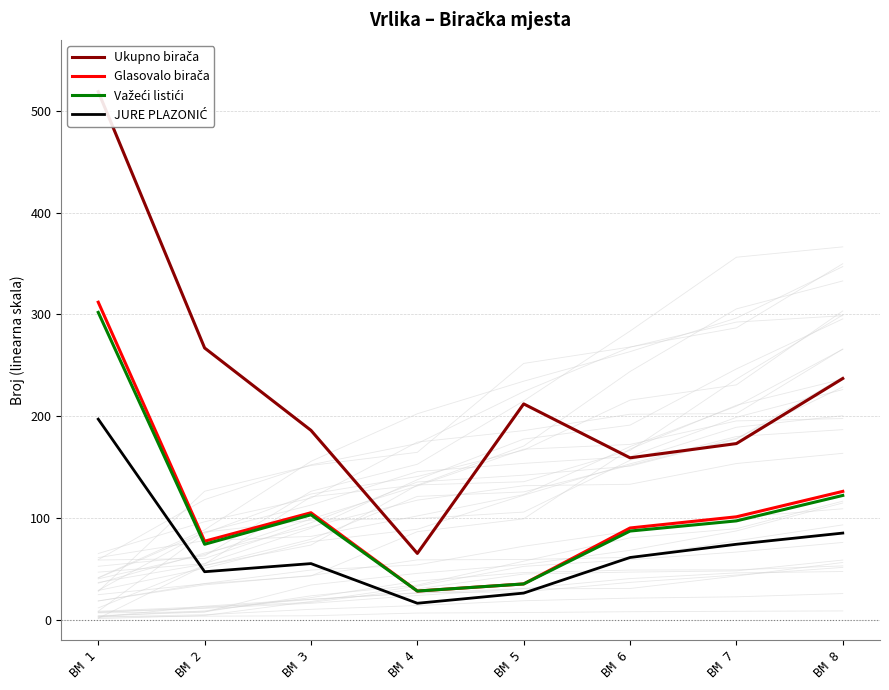

The value of JURE PLAZONIĆ at BM 4 is 28. True or false?

False